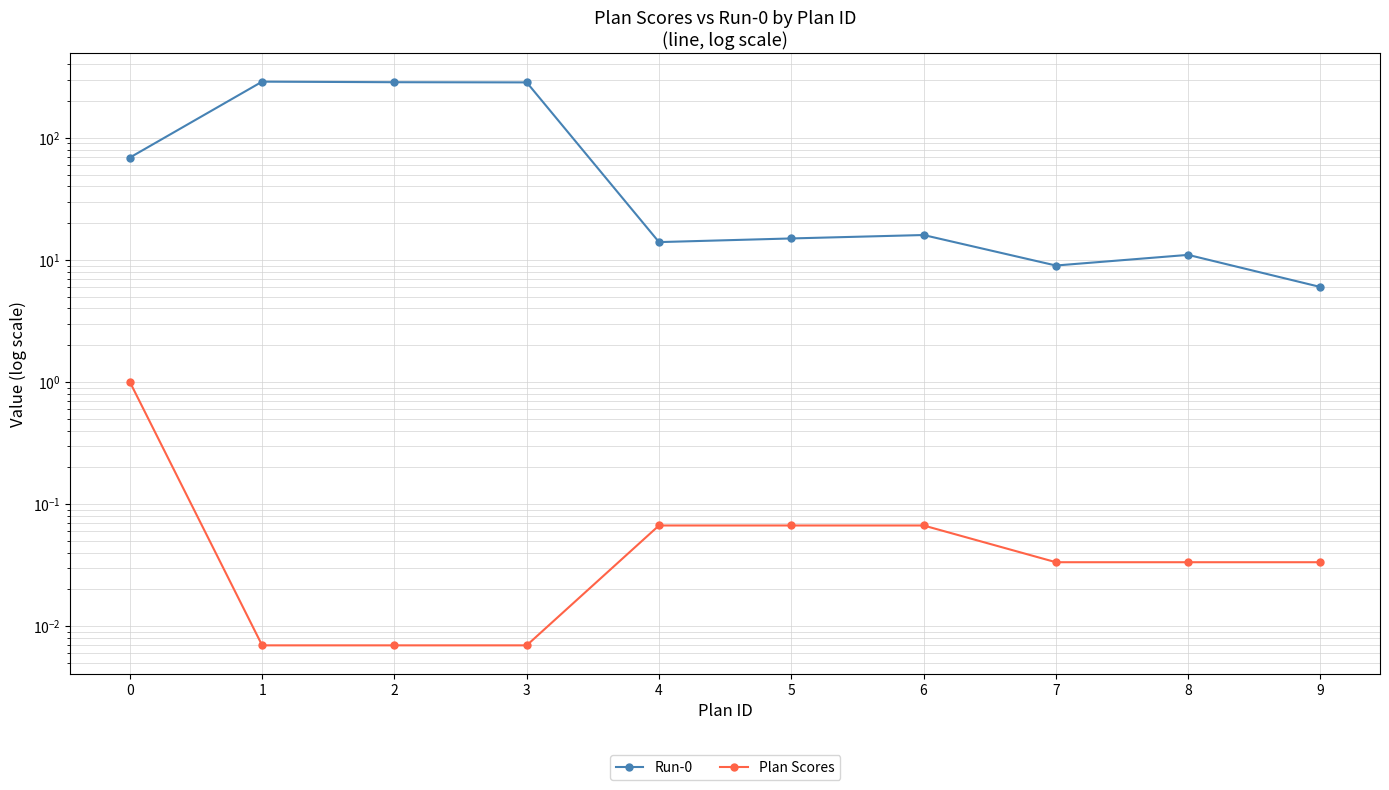

What is the spread (max minus min) of values at 4?

13.9